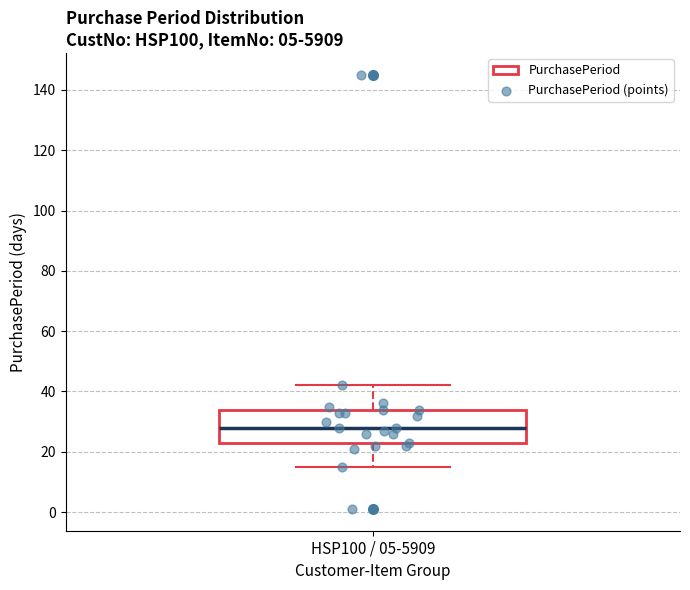

Where is the upper edge of the box for HSP100 / 05-5909 on the y-axis? The values are not printed on the chart, so give them approximately, as read against the axis.

34